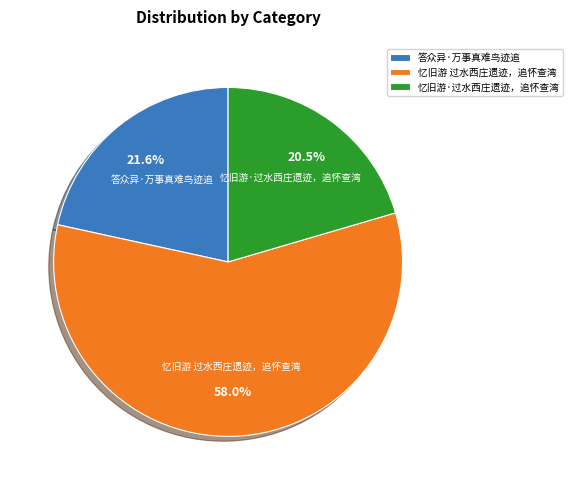

True or false: 答众异·万事真难鸟迹追 accounts for 33% of the total.

False